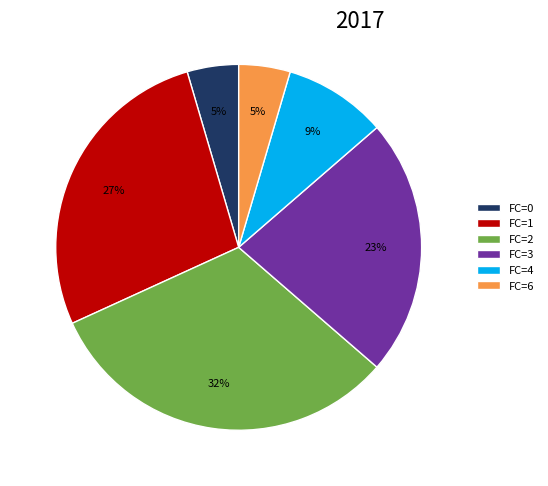

How many segments does this pie chart have?

6